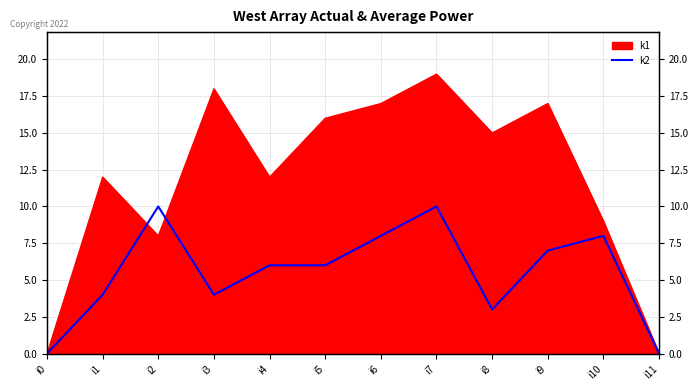

Approximately how many times larger is the value at i5 compared to i2?

0.6